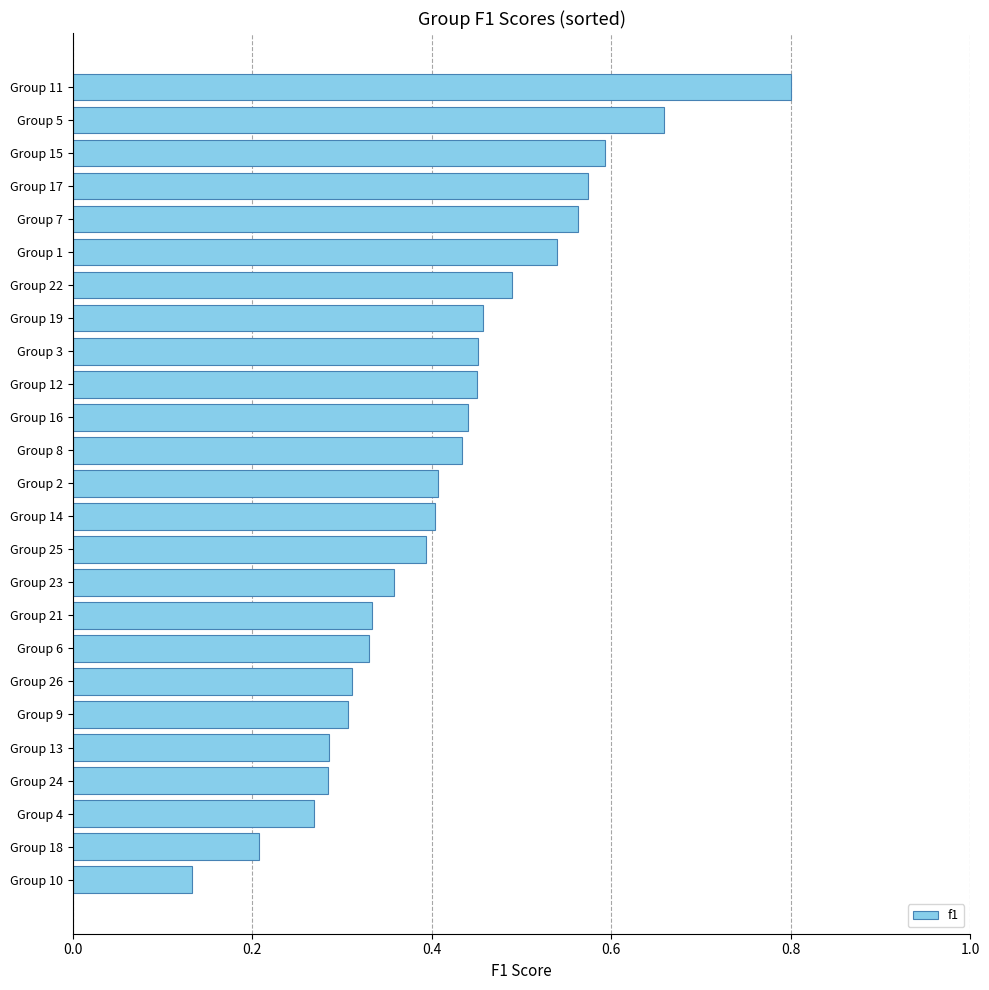

Is it true that the value at Group 23 is 0.4?

True